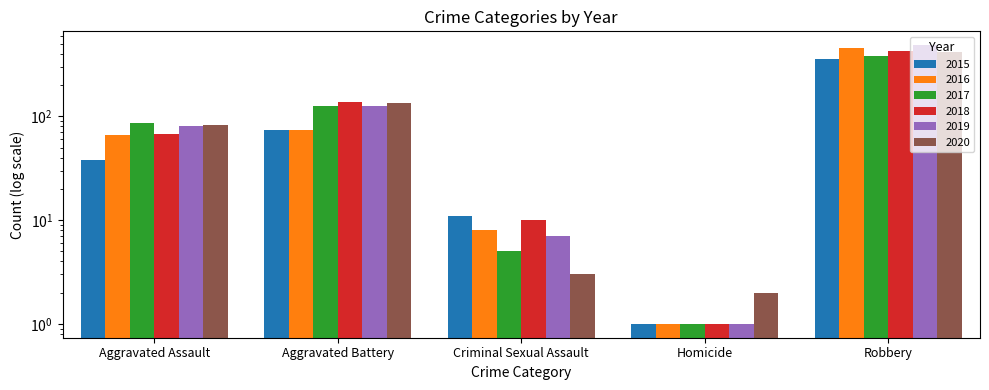

How many data points does each series have?

5